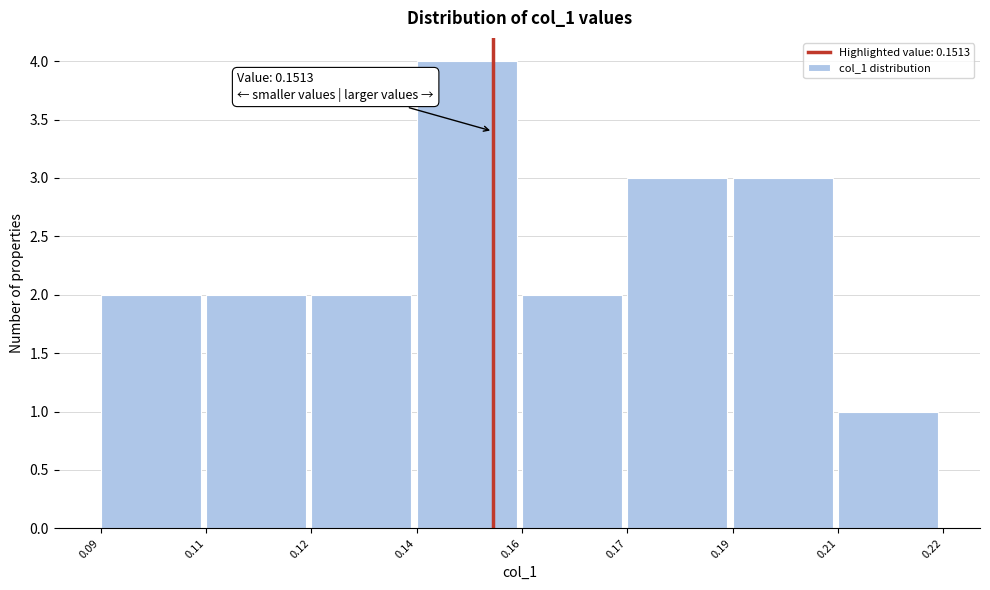

Reading right to left, extract all data points from this chart.

1	3	3	2	4	2	2	2